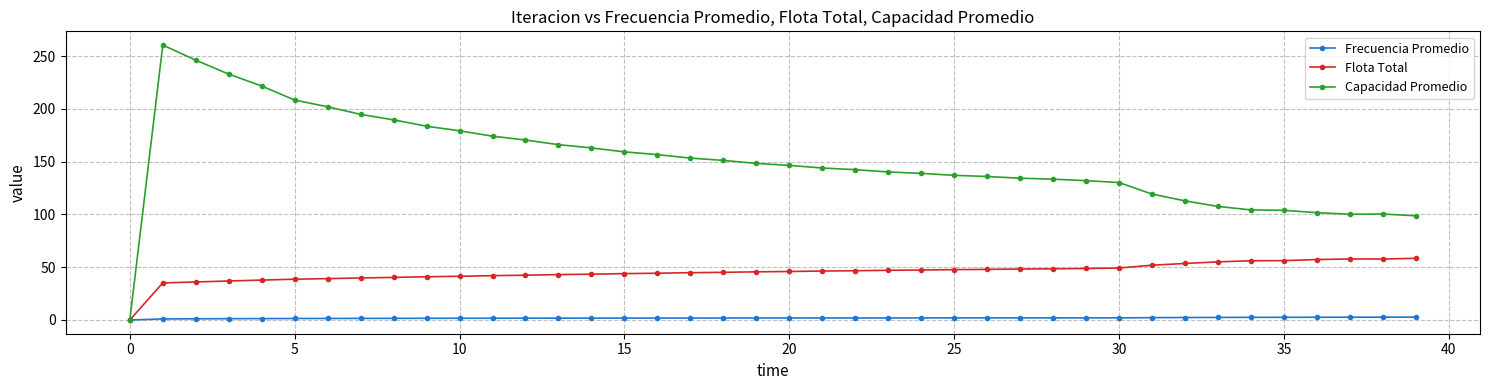

Which series has the widest spread of values?

Capacidad Promedio